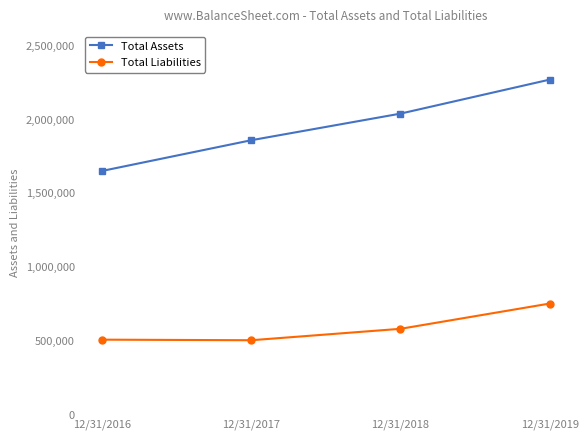

Is the value of Total Assets at 12/31/2016 greater than the value of Total Liabilities at 12/31/2017?

Yes